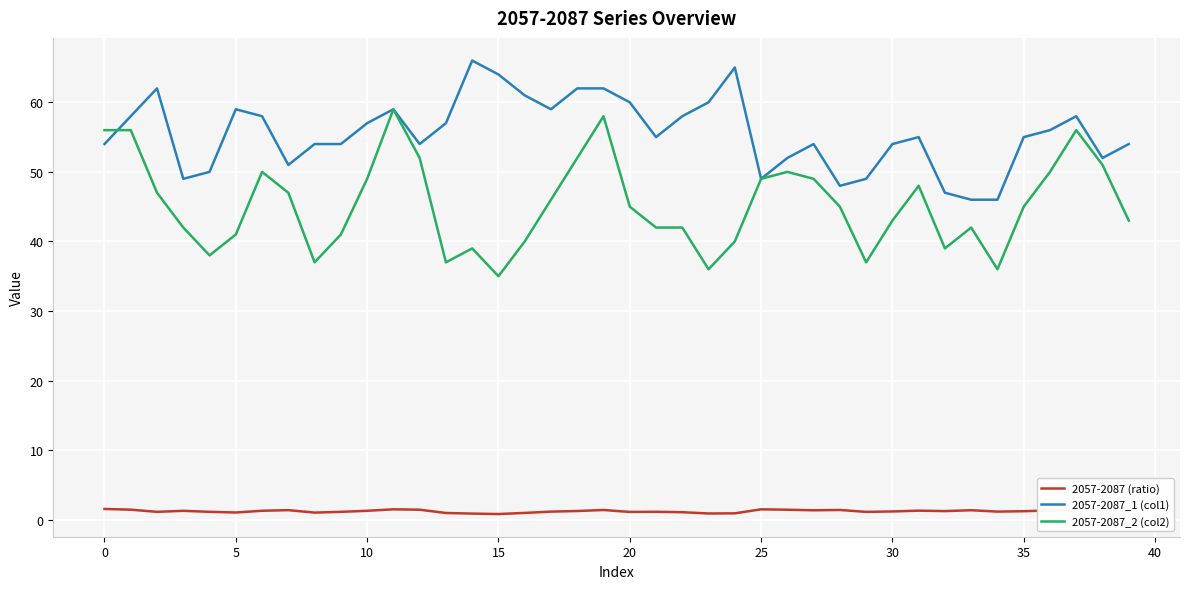

Which series has the widest spread of values?

2057-2087_2 (col2)